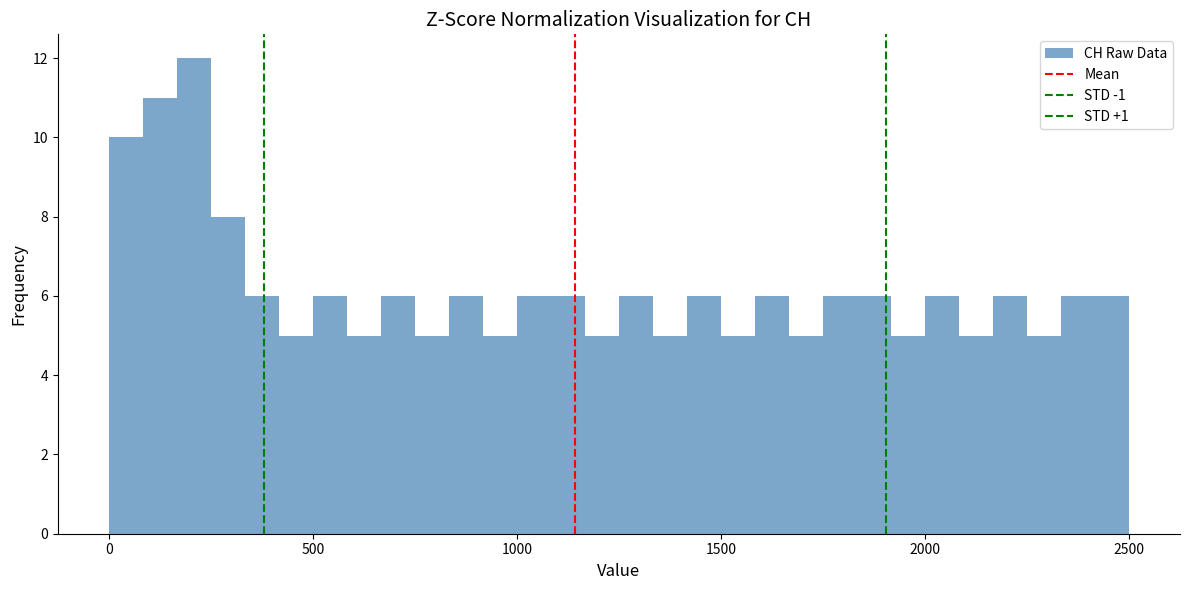

Around what value on the x-axis is the tallest bar? Give the approximate position of its centre, as read against the axis.

200